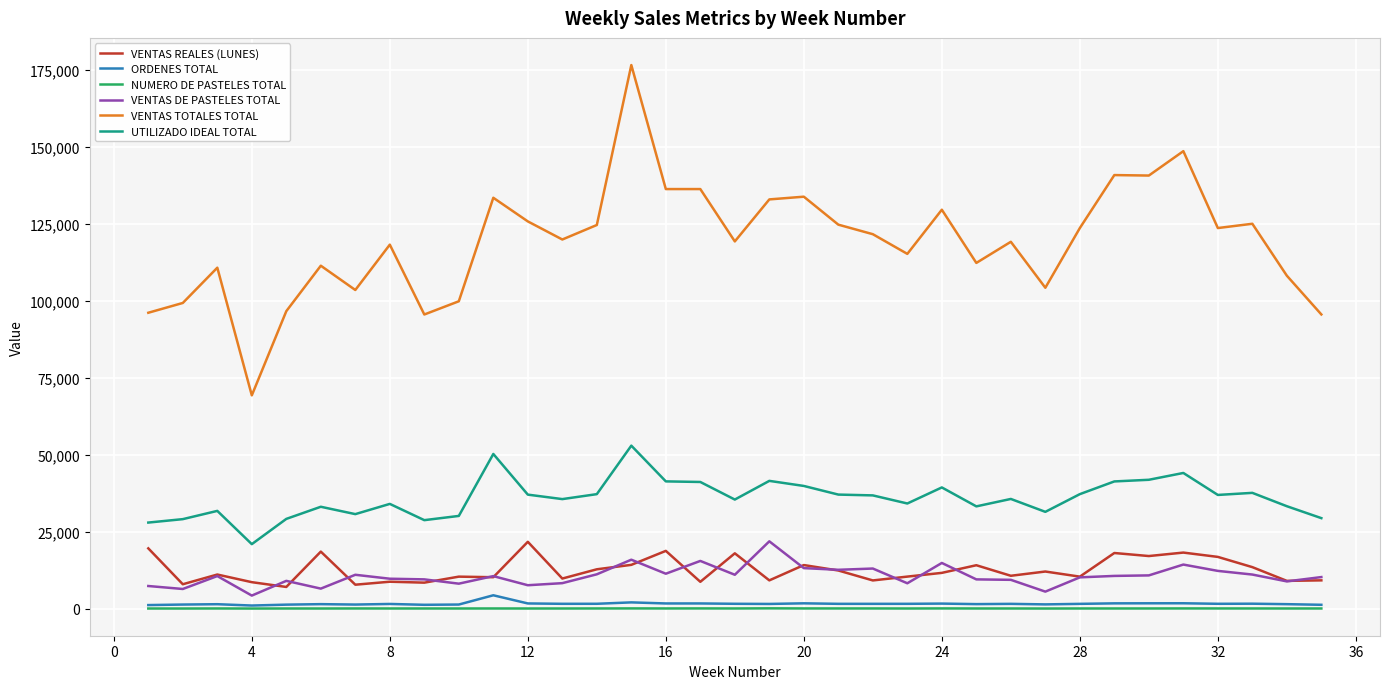

What is the average value of the VENTAS DE PASTELES TOTAL series?

10559.8